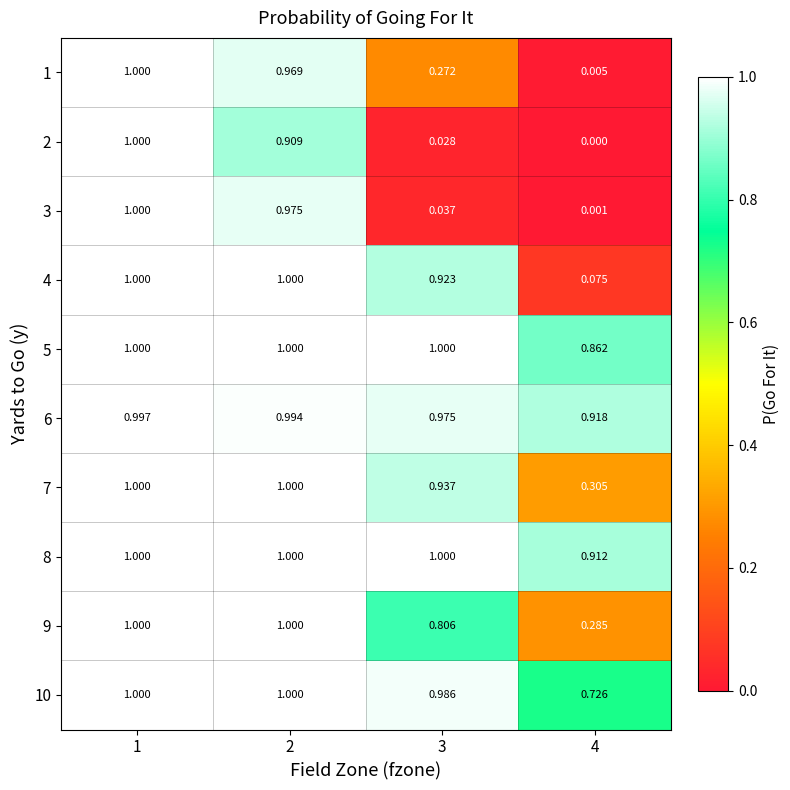

Is the value of 7 at 3 greater than the value of 3 at 3?

Yes